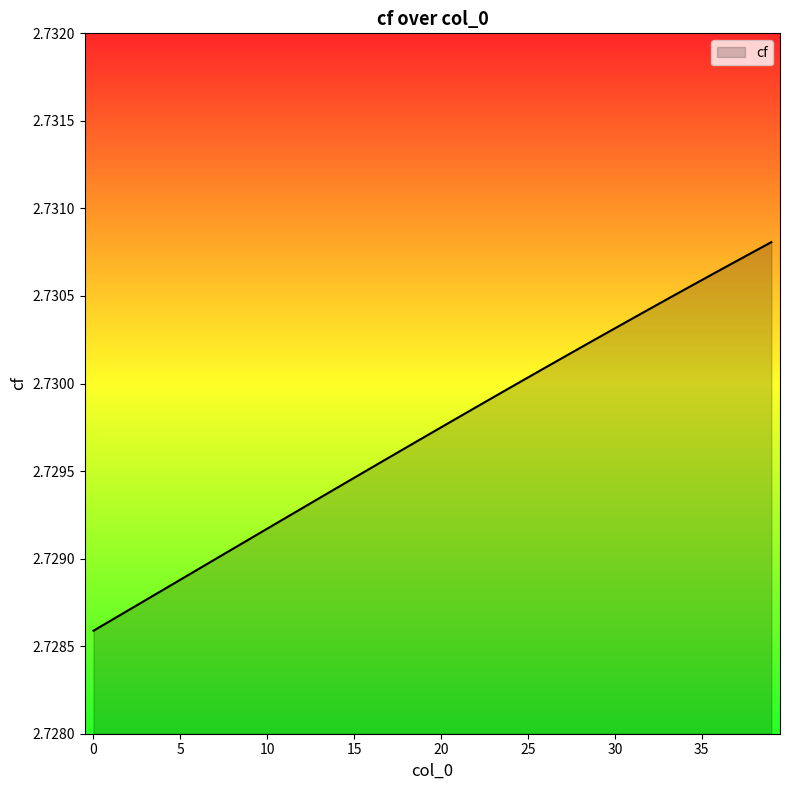

At which category does the chart reach its peak across all series?

39